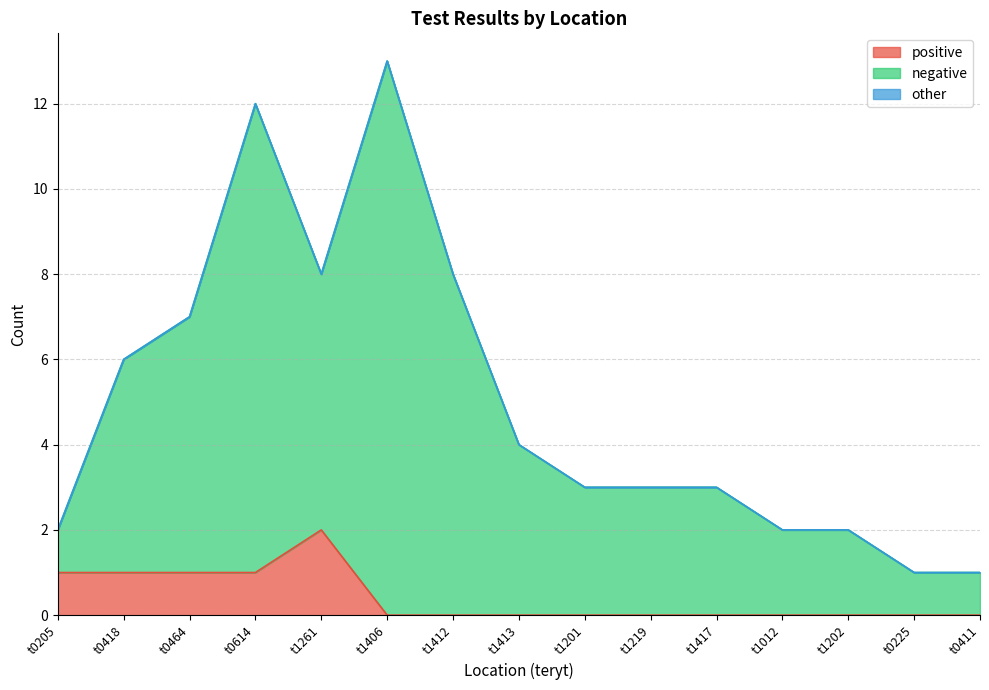

What is the difference between the second highest and minimum values in the positive series?

1